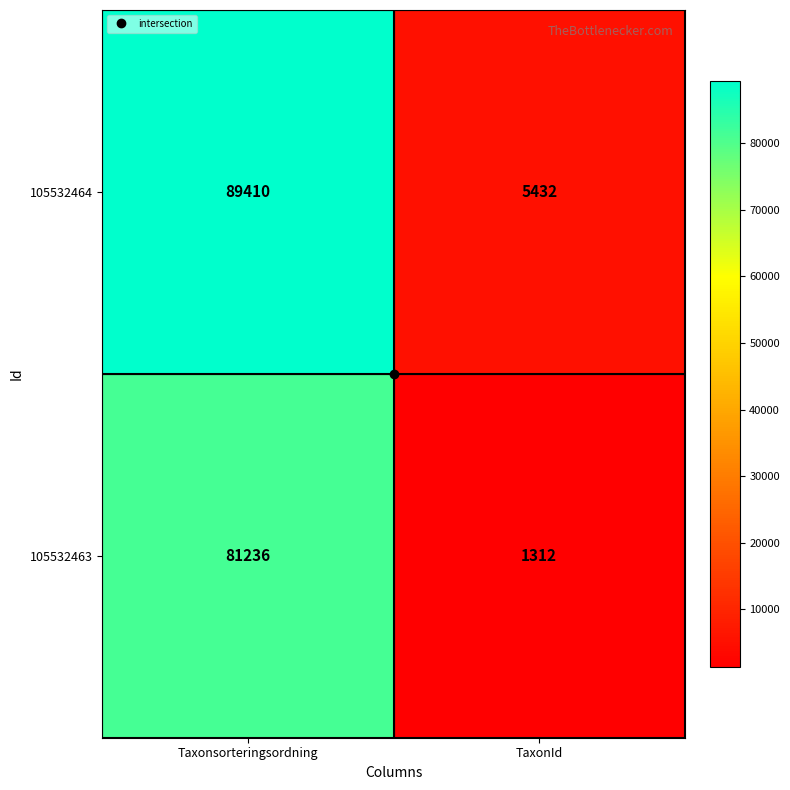

True or false: 105532464 has a value of 89410 at Taxonsorteringsordning.

True